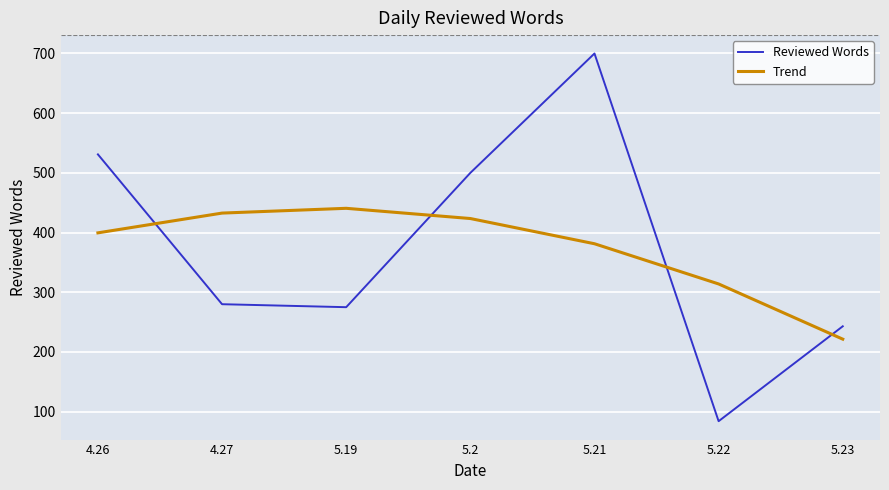

What is the spread (max minus min) of values at 4.26?

131.5